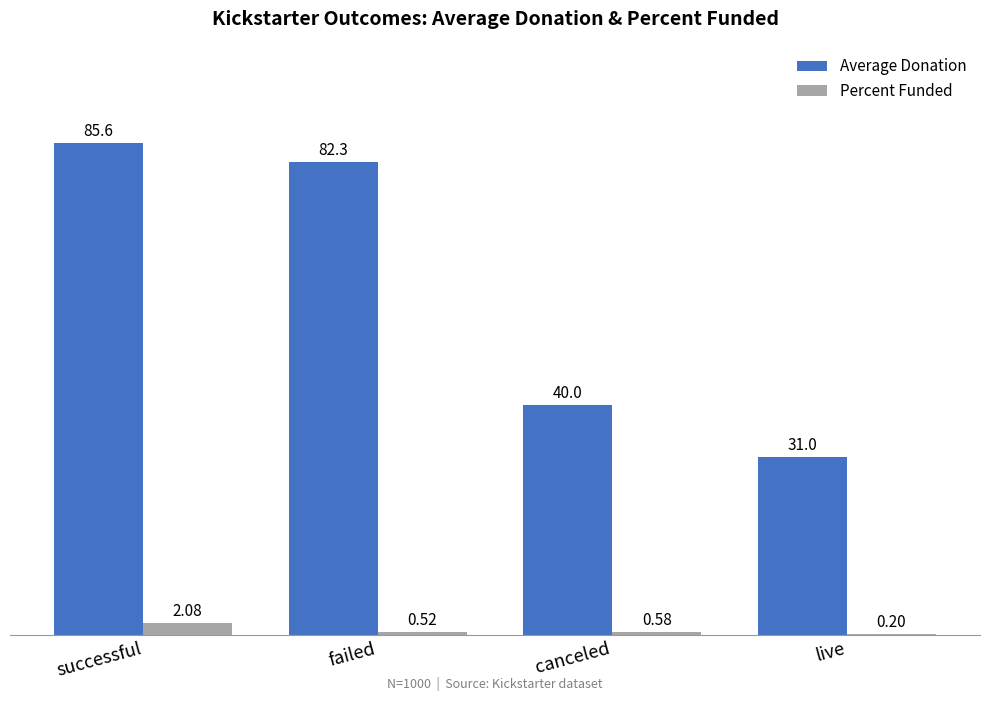

At which category is the sum across all series the highest?

successful